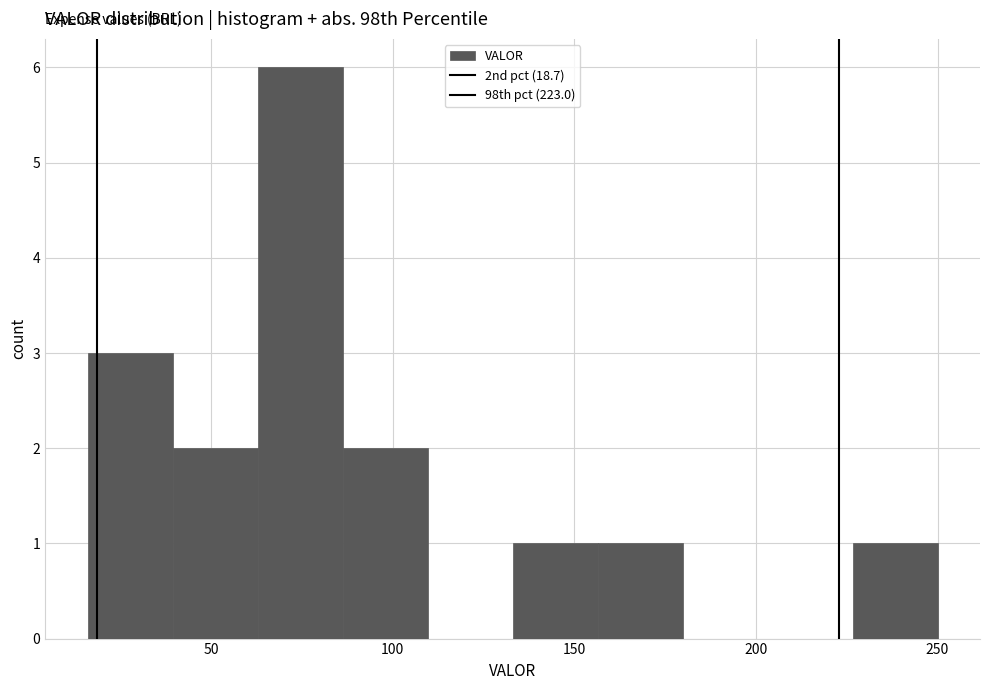

Reading left to right, transcribe this chart: for each bar, give the range it covers on the x-axis and its height. Neither the bar edges nor the heights are printed on the chart, so give them approximately, as read against the axes.

15 to 40: 3
40 to 65: 2
65 to 85: 6
85 to 110: 2
110 to 135: 0
135 to 155: 1
155 to 180: 1
180 to 205: 0
205 to 225: 0
225 to 250: 1